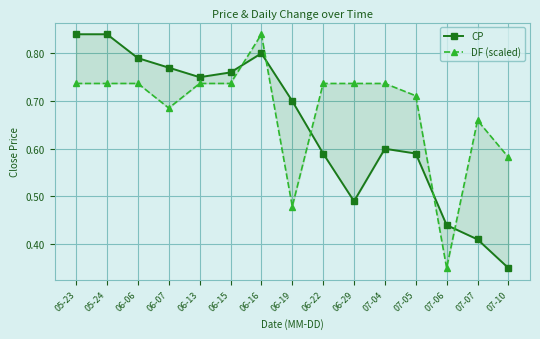

True or false: CP has more than 2 points higher than both neighbors.

False